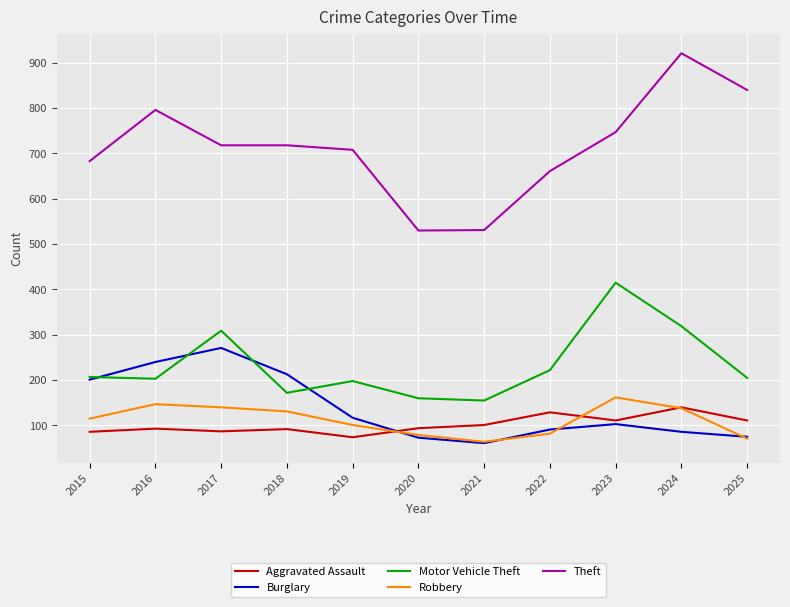

At which category is the sum across all series the highest?

2024